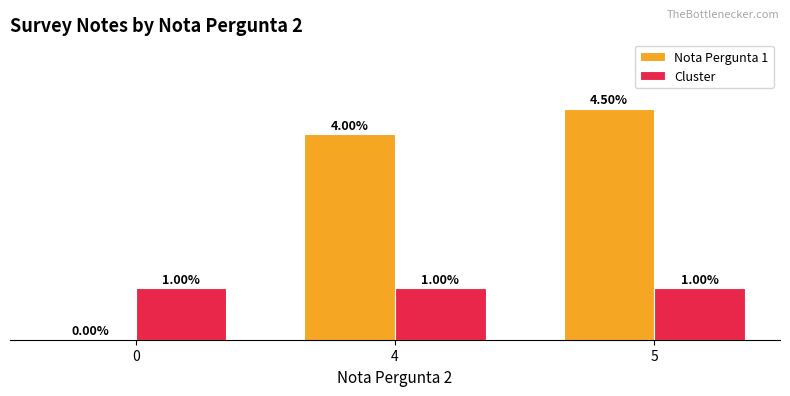

Is the value of Cluster at 5 greater than the value of Nota Pergunta 1 at 4?

No